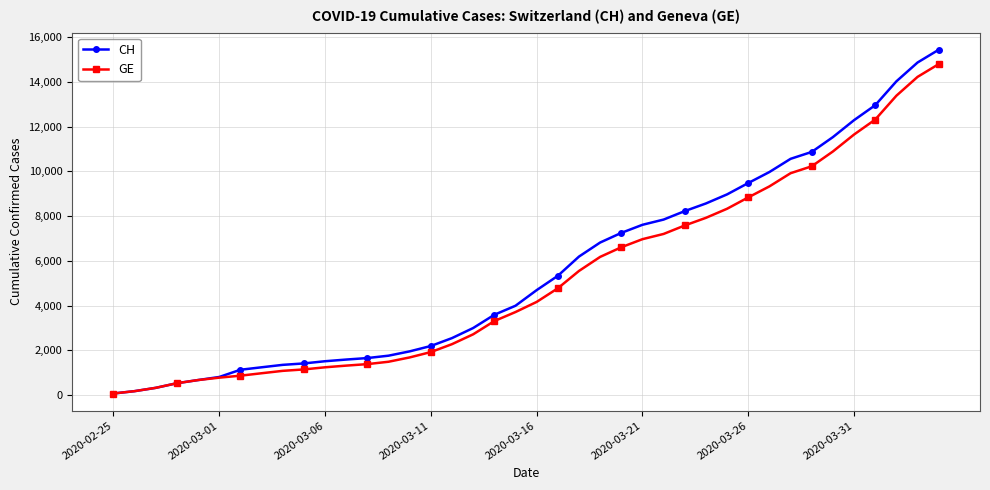

What are all the series names shown in the legend?

CH, GE